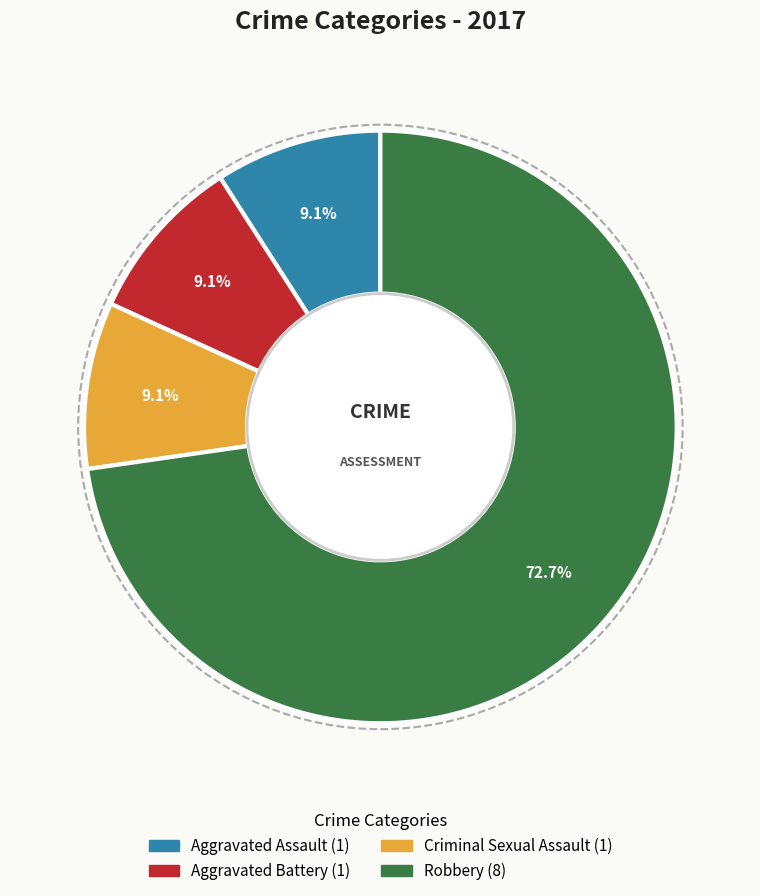

To the nearest percent, what is the difference between the Robbery and Criminal Sexual Assault slice percentages?

64%